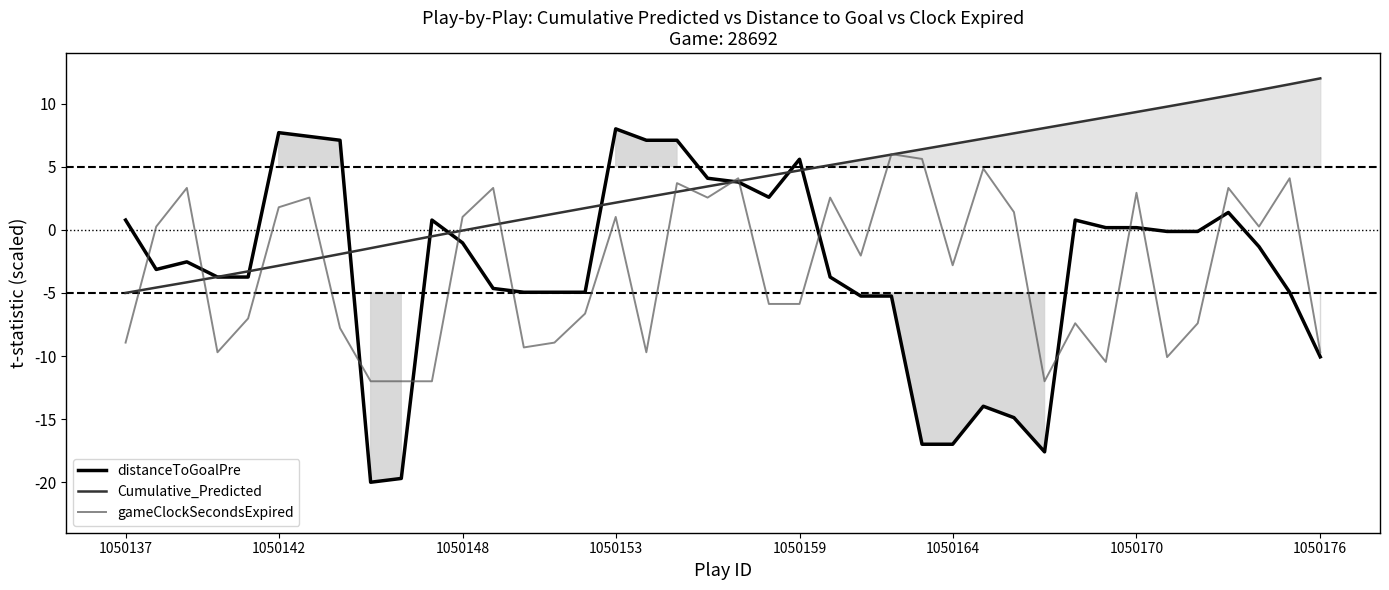

How many values in the distanceToGoalPre series are below -1?

22